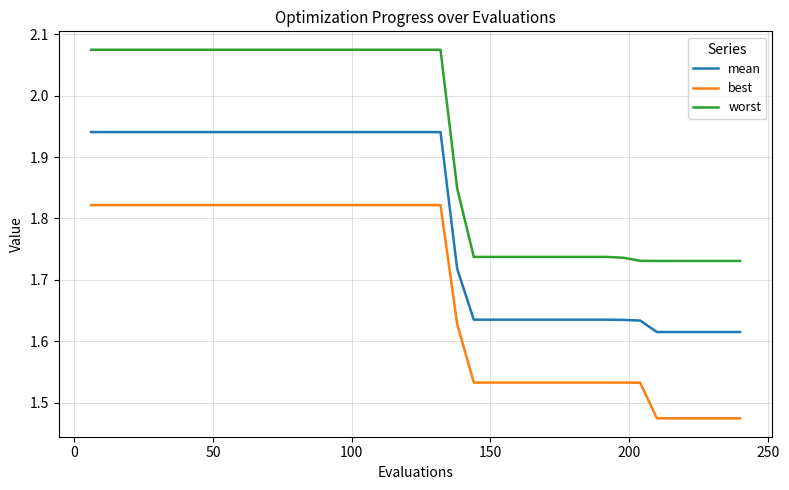

True or false: best and worst cross at least once.

False